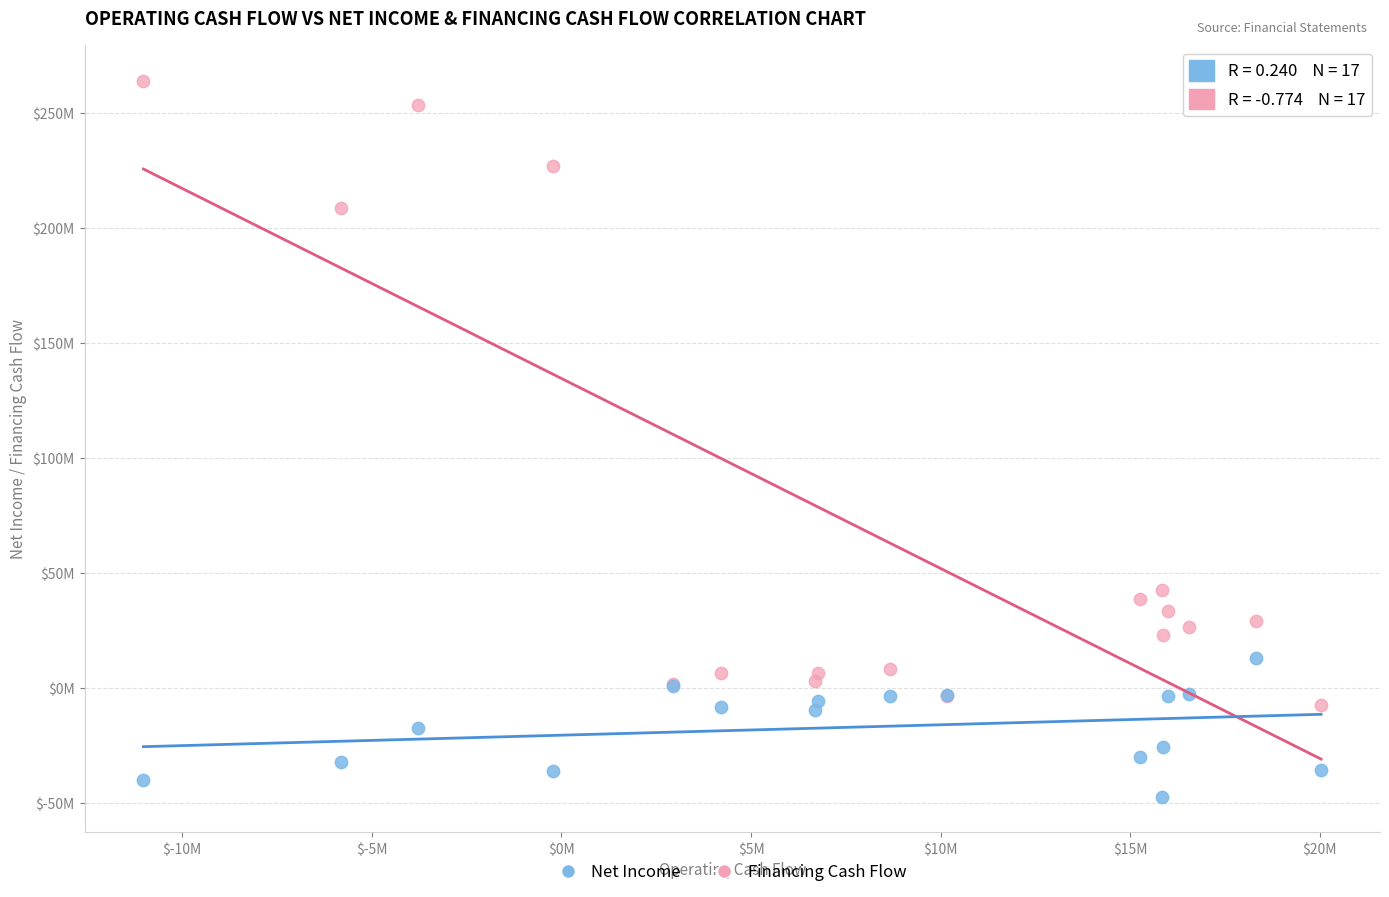

What are all the series names shown in the legend?

Net Income, Financing Cash Flow